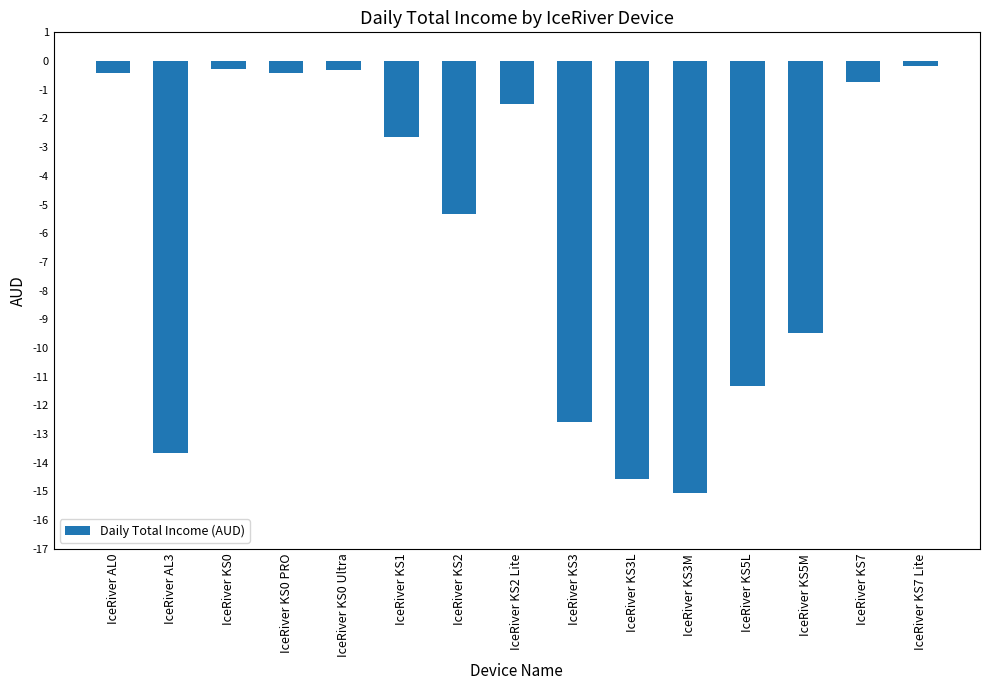

Between IceRiver KS2 Lite and IceRiver KS3, which is larger?

IceRiver KS2 Lite